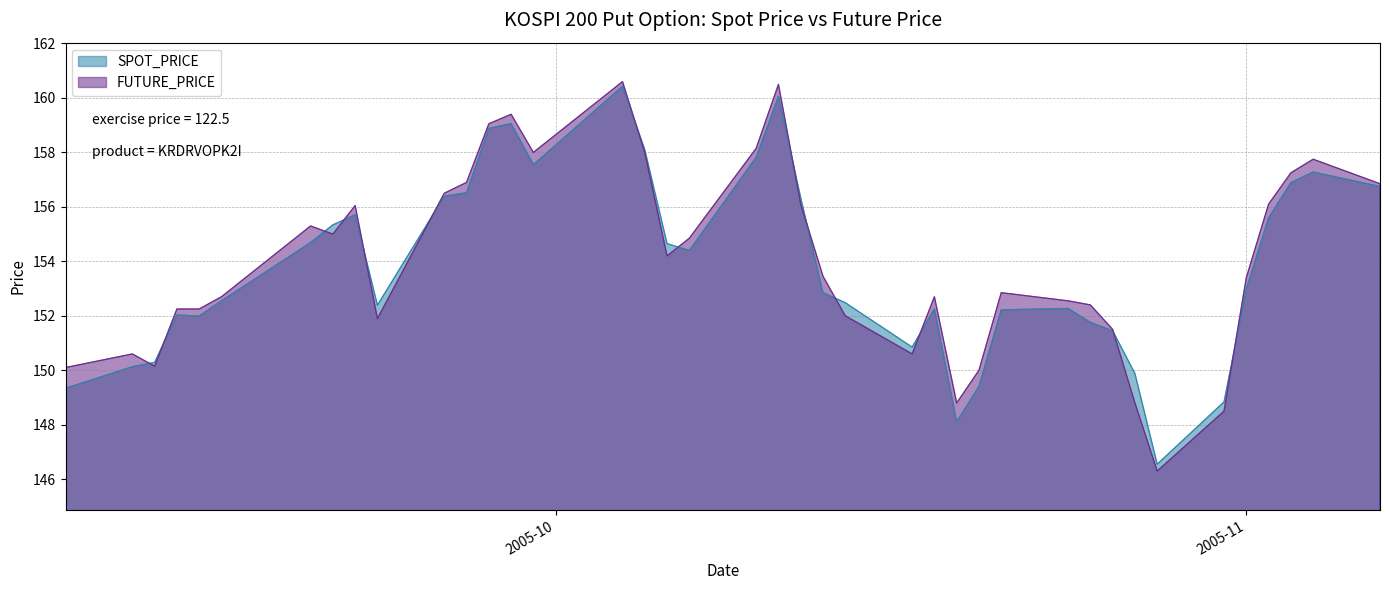

The FUTURE_PRICE series shows 252.2 at 2005-10-14. True or false?

False